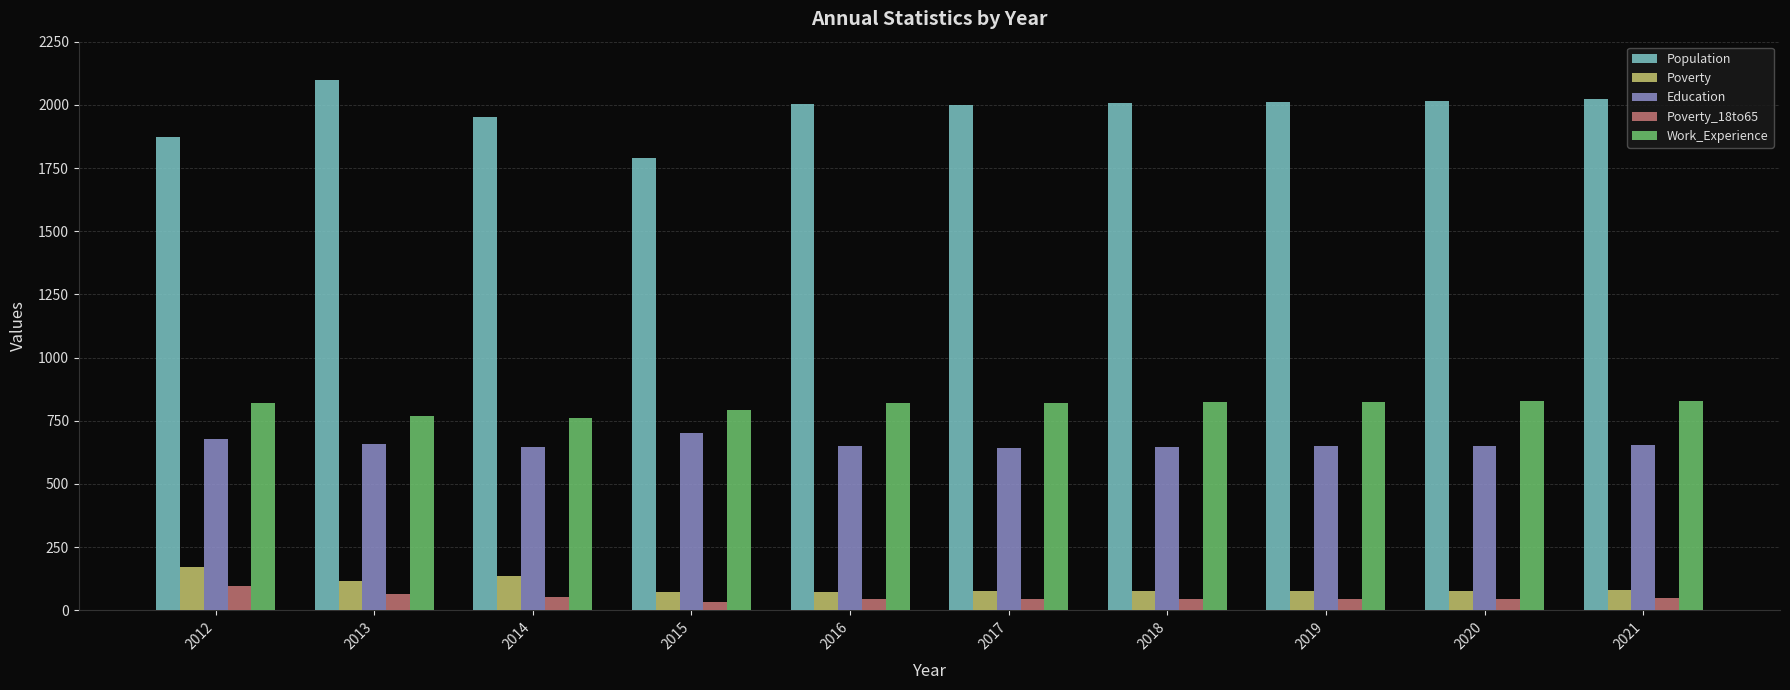

What is the spread (max minus min) of values at 2015?

1756